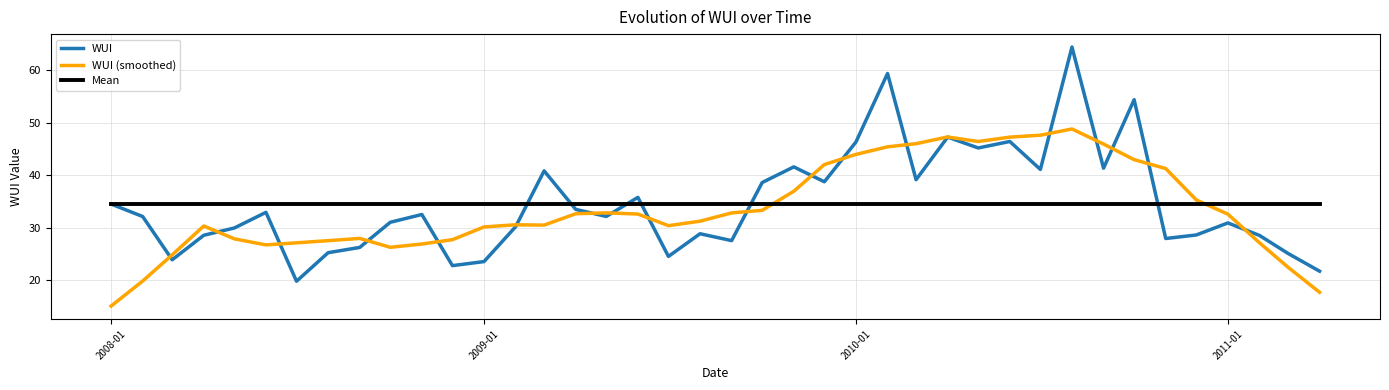

Which series ends up on top after the final intersection of Mean and WUI?

Mean